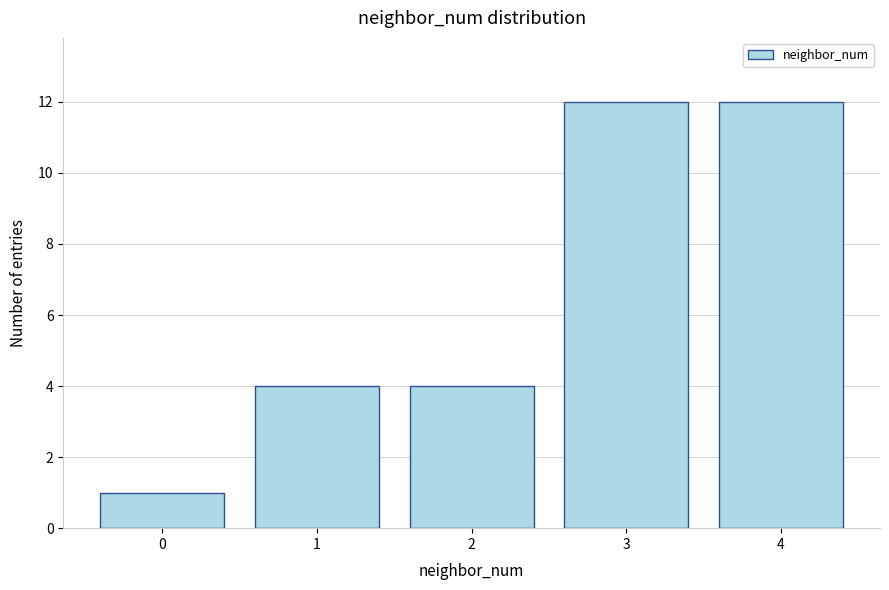

Reading right to left, extract all data points from this chart.

12	12	4	4	1